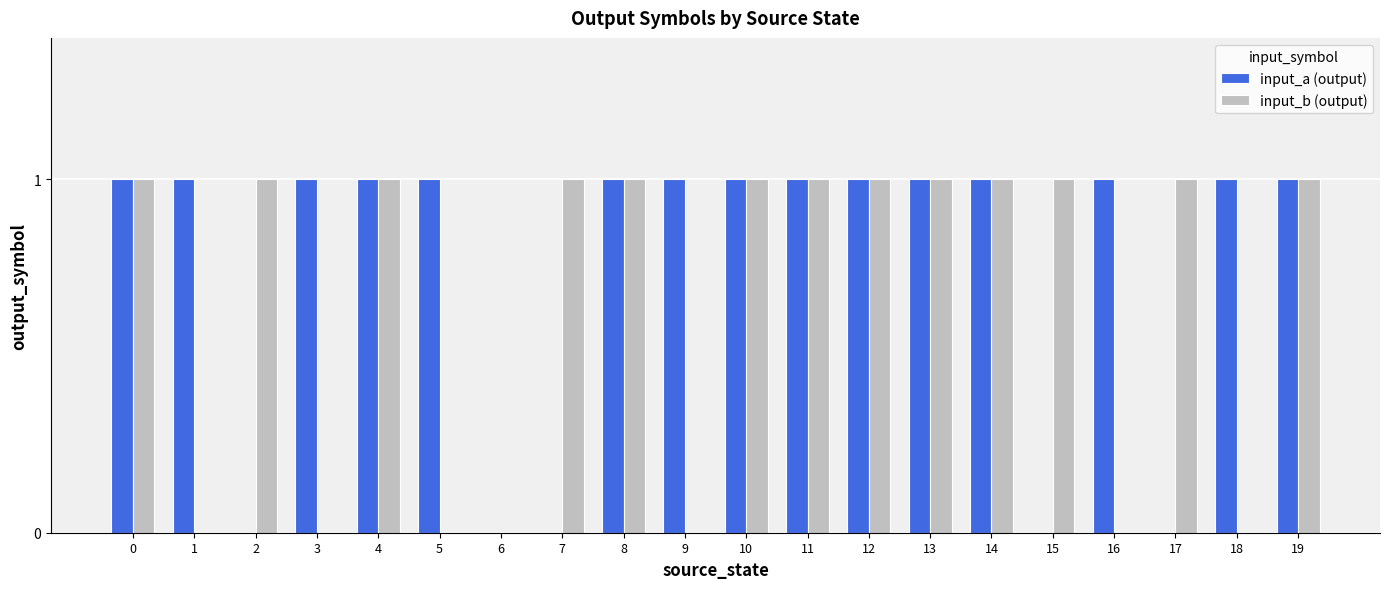

Which series has the largest total across all categories?

input_a (output)